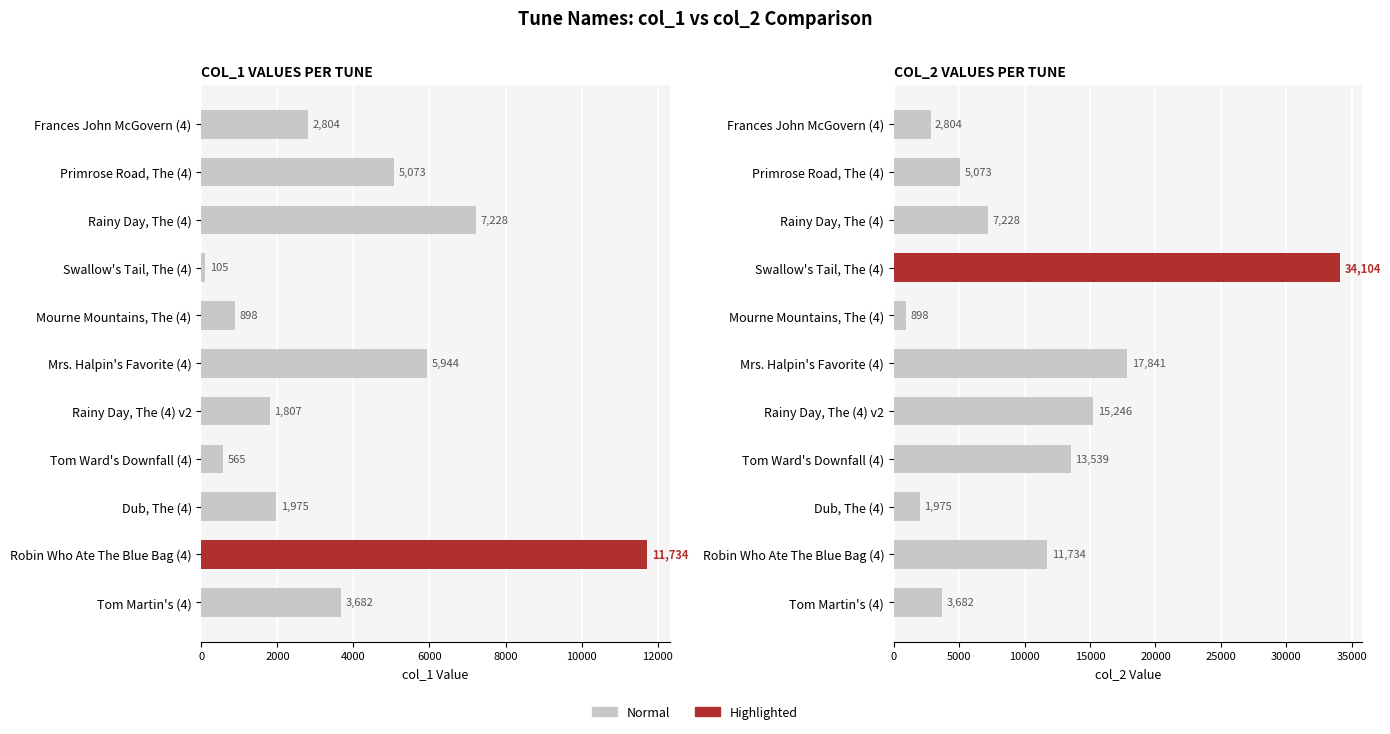

Is the value of col_1 at Primrose Road, The (4) greater than the value of col_2 at Rainy Day, The (4) v2?

No